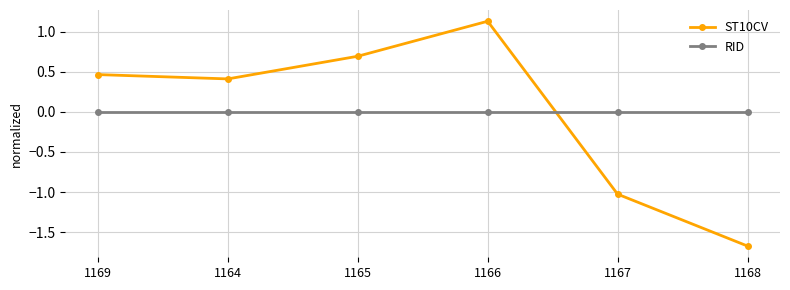

At 1169, list the series in order from largest to smallest.

ST10CV, RID